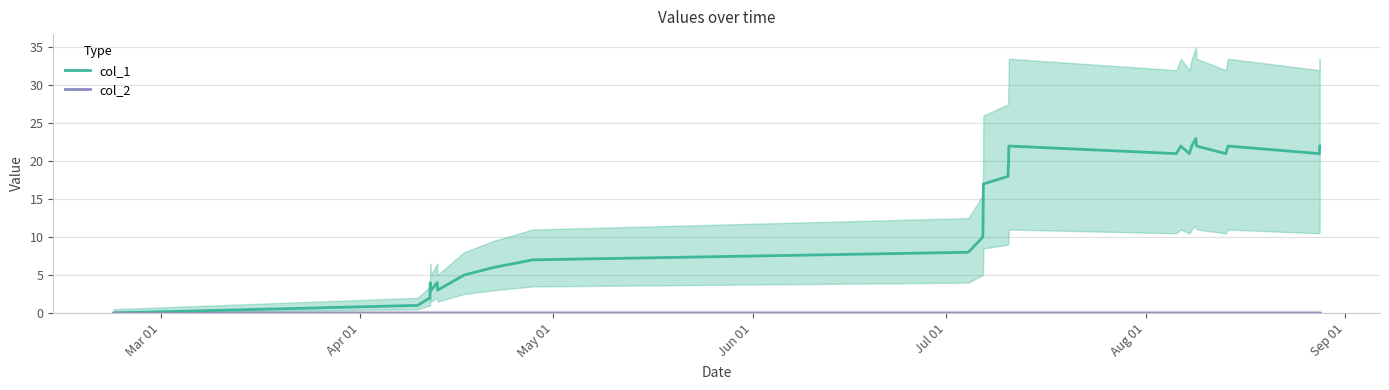

True or false: col_1 and col_2 cross at least once.

False